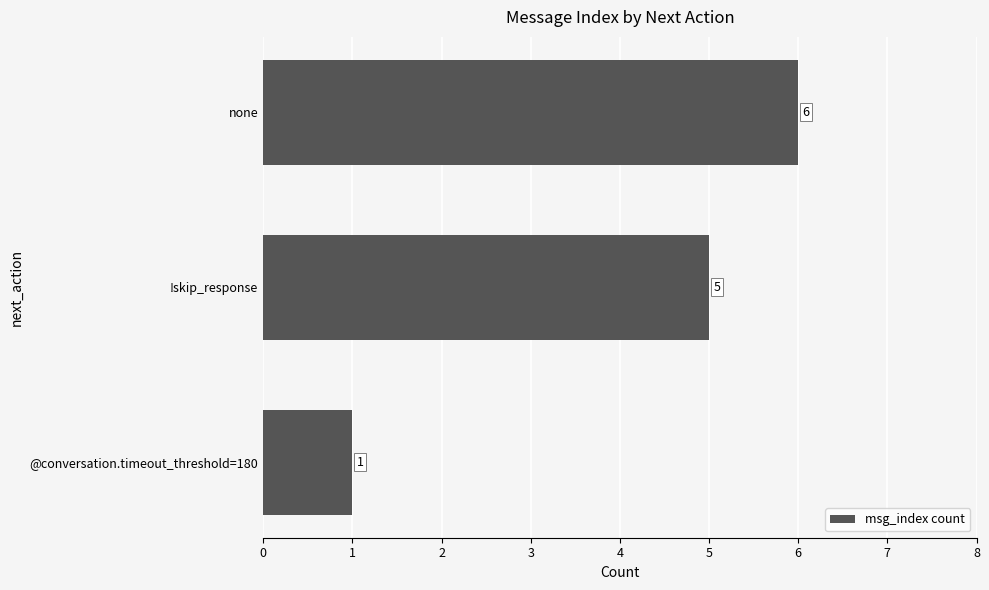

Does the chart contain stacked bars?

No